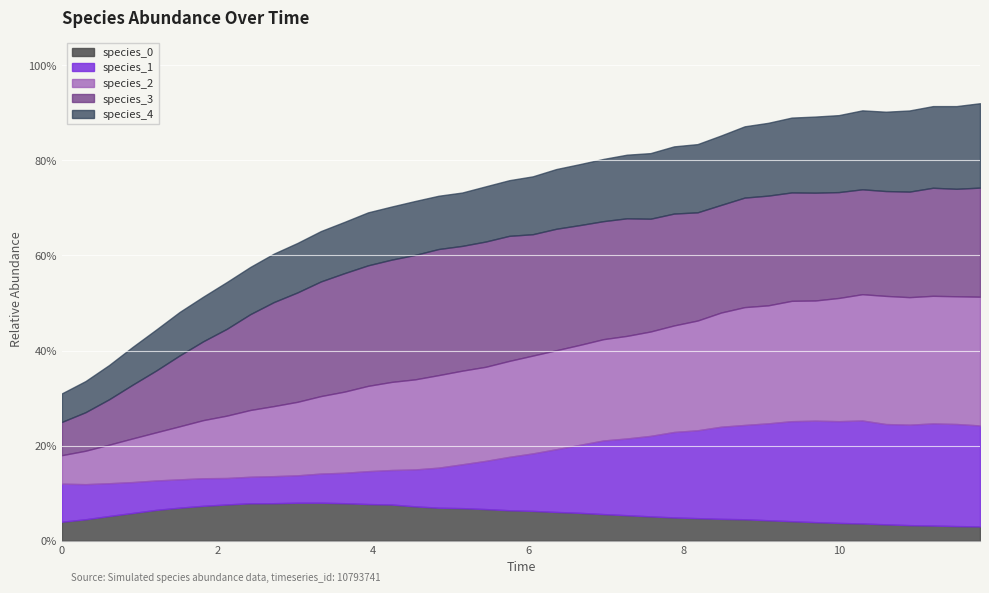

What are all the series names shown in the legend?

species_0, species_1, species_2, species_3, species_4